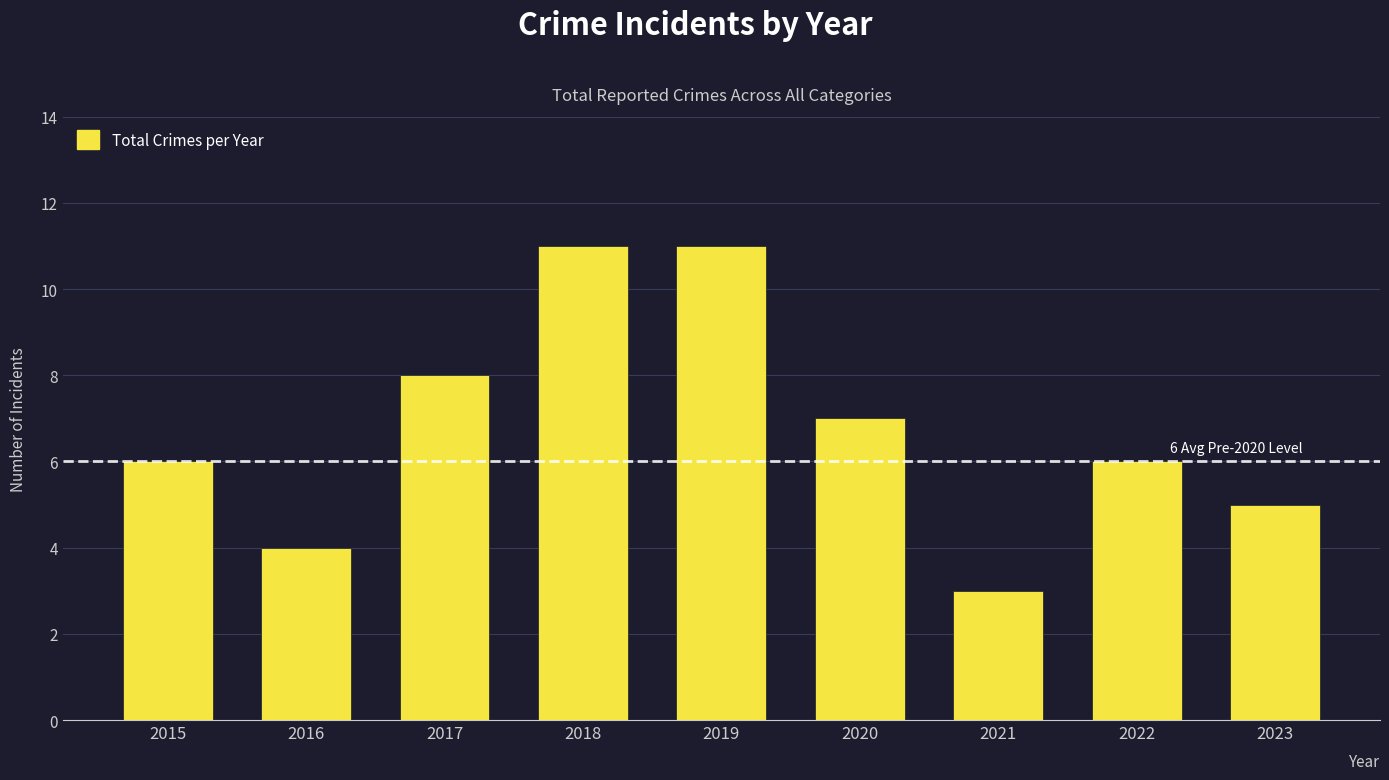

Does the chart contain stacked bars?

No